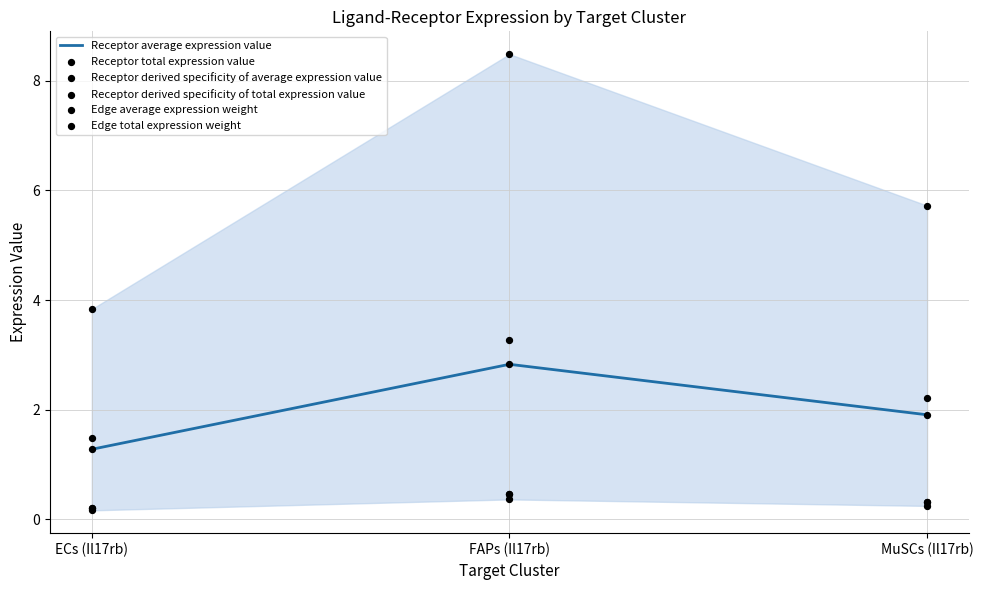

Which series contains the highest Y value?

Receptor total expression value